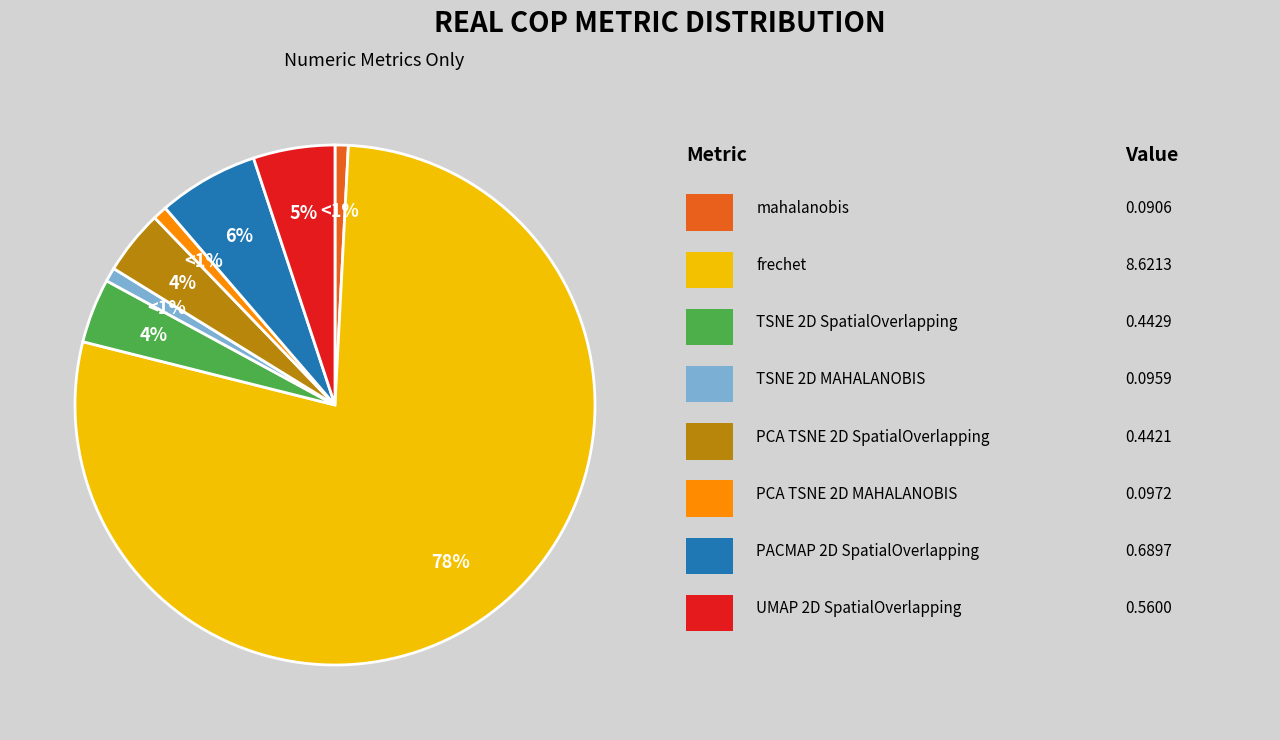

To the nearest percent, what is the difference between the largest and smallest slice percentages?

77%